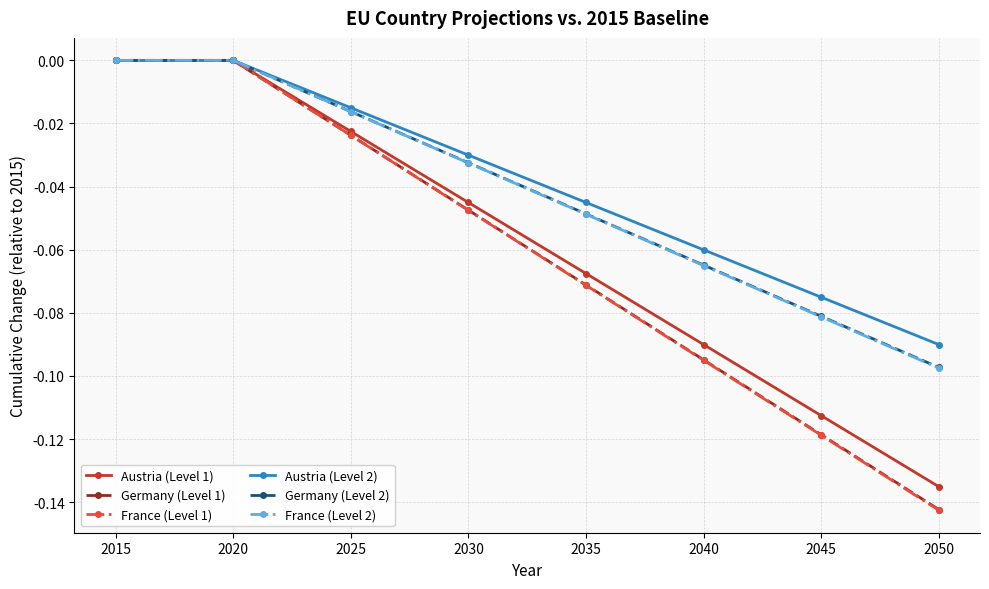

Which series has the largest range (max minus min)?

France (Level 1)